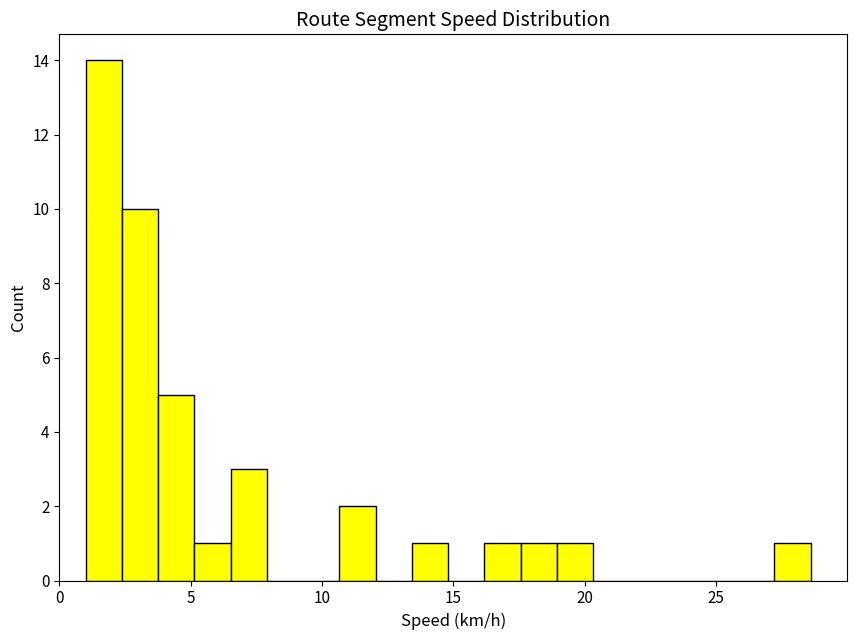

Around what value on the x-axis is the tallest bar? Give the approximate position of its centre, as read against the axis.

1.5